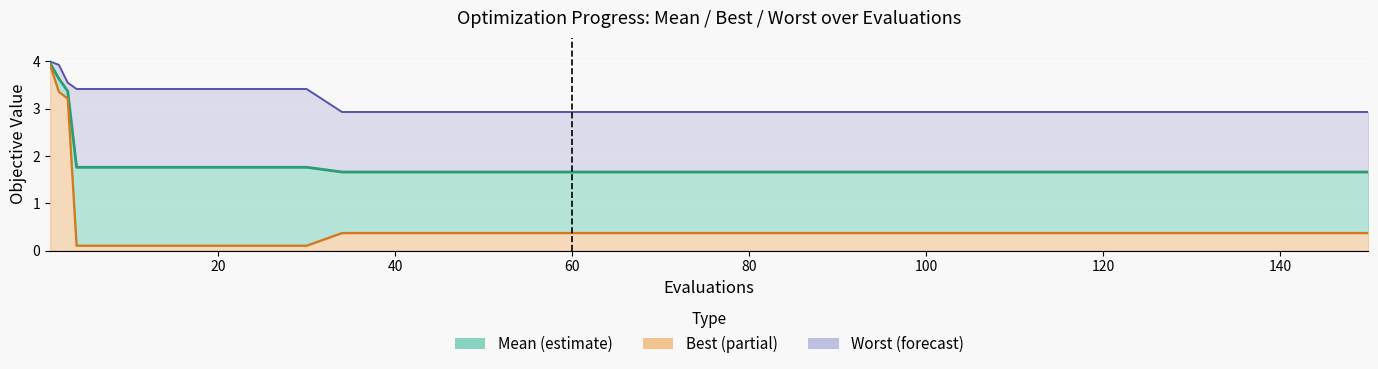

What is the greatest value displayed?

4.0